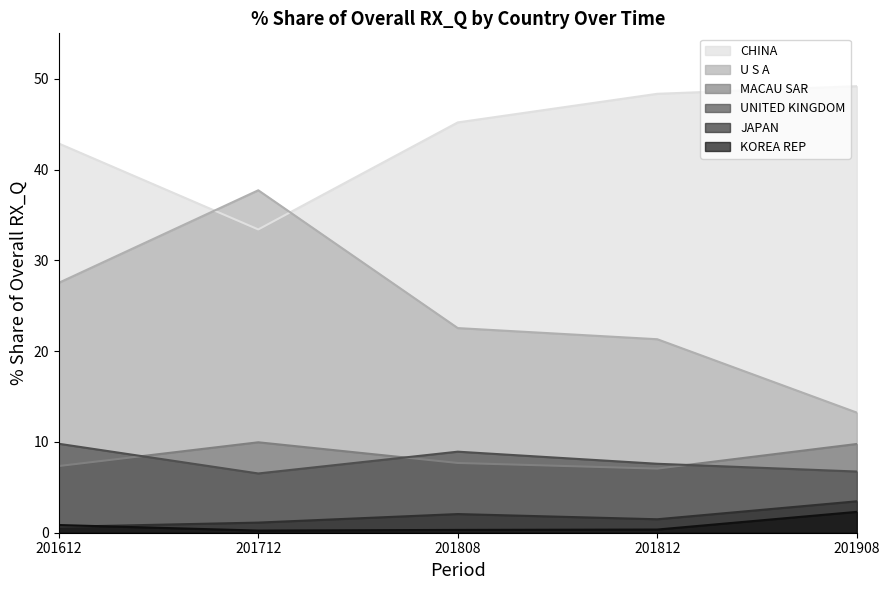

What is the minimum value for JAPAN?

0.6